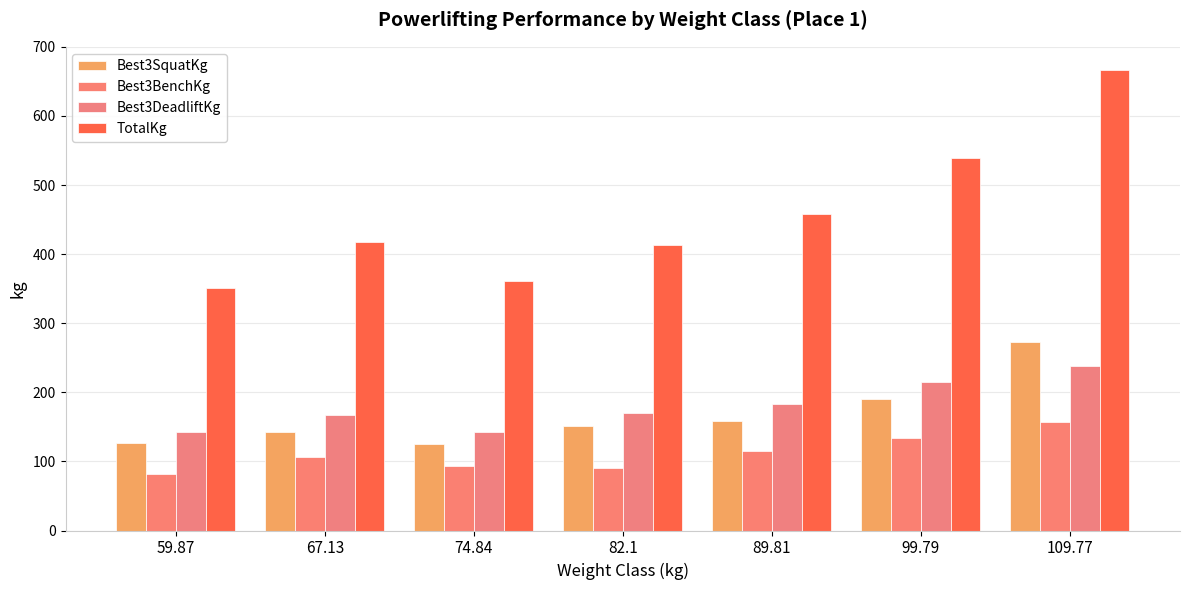

Rank the categories by TotalKg value from highest to lowest.

109.77, 99.79, 89.81, 67.13, 82.1, 74.84, 59.87